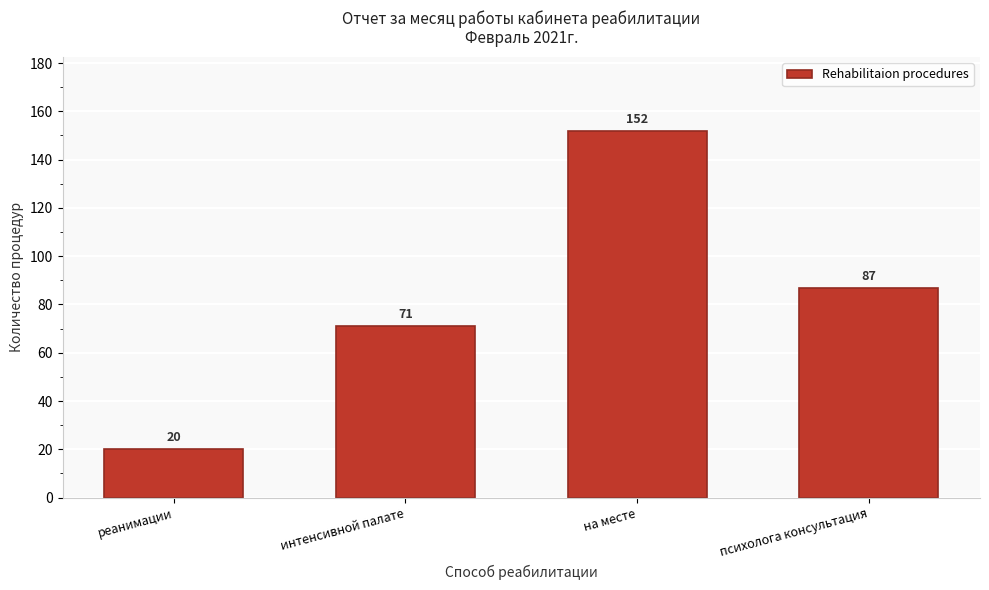

Reading right to left, transcribe all the data shown in this chart.

87	152	71	20